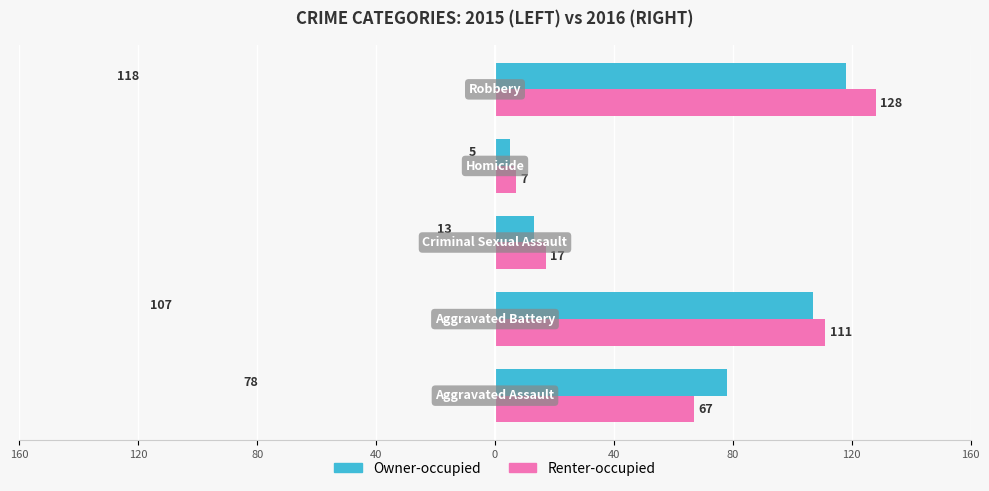

What are all the series names shown in the legend?

Owner-occupied, Renter-occupied